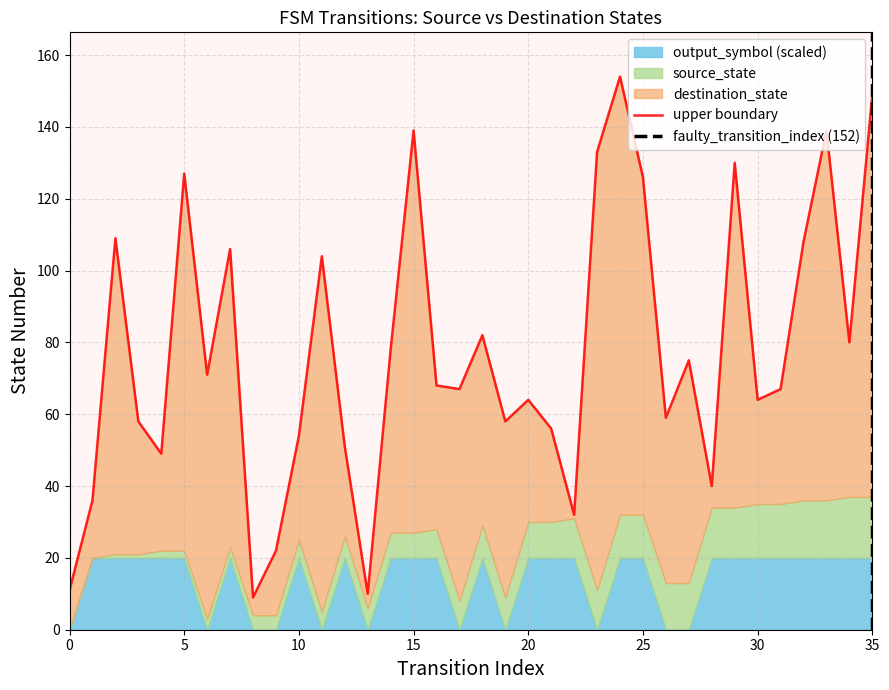

Which series has the widest spread of values?

destination_state